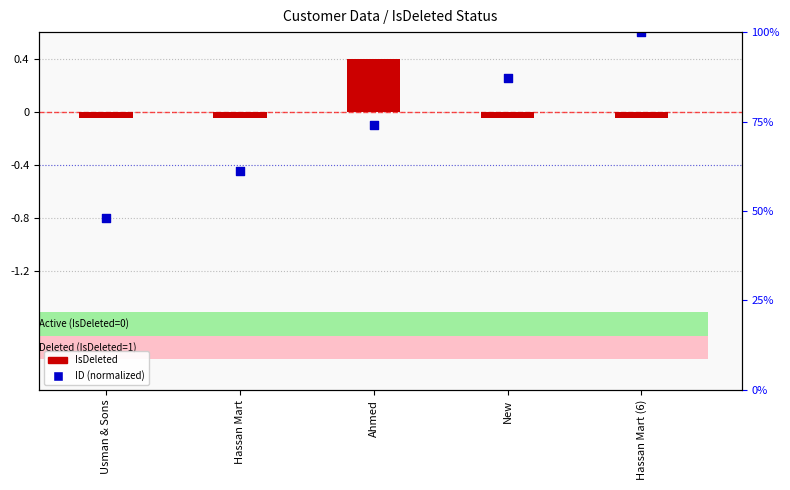

Which series reaches the maximum Y coordinate?

ID (normalized)